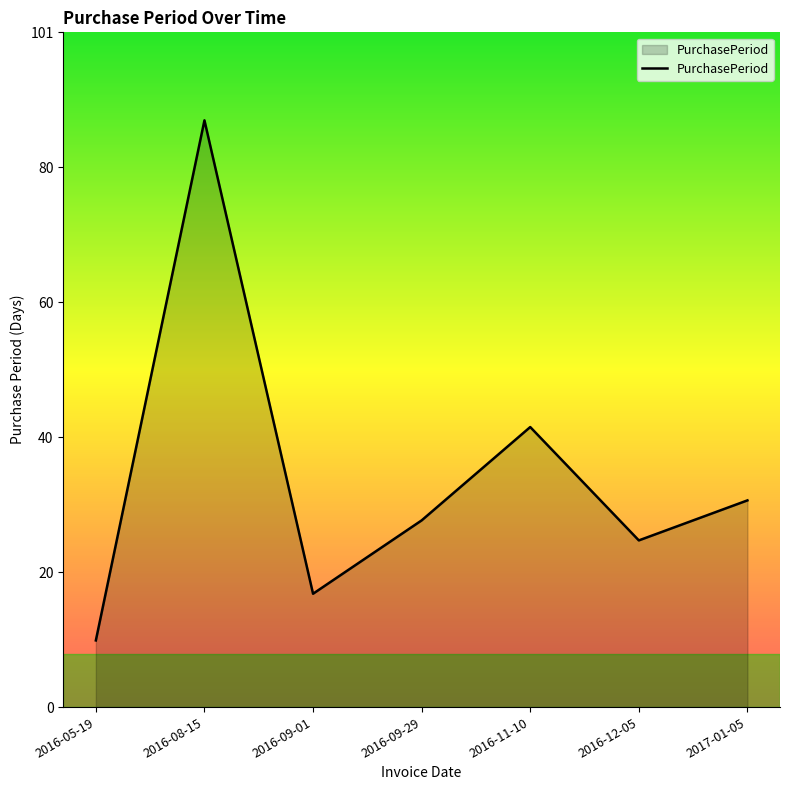

Rank the categories by value from lowest to highest.

2016-05-19, 2016-09-01, 2016-12-05, 2016-09-29, 2017-01-05, 2016-11-10, 2016-08-15